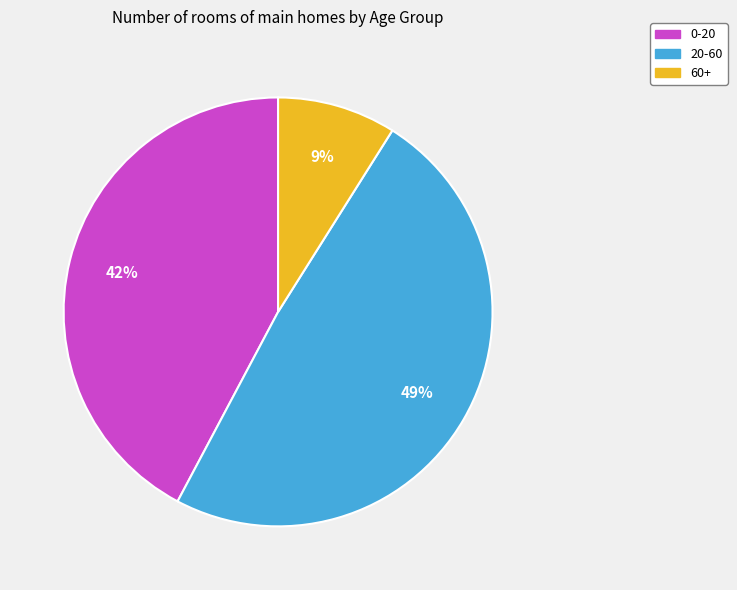

Rank the categories by value from lowest to highest.

60+, 0-20, 20-60